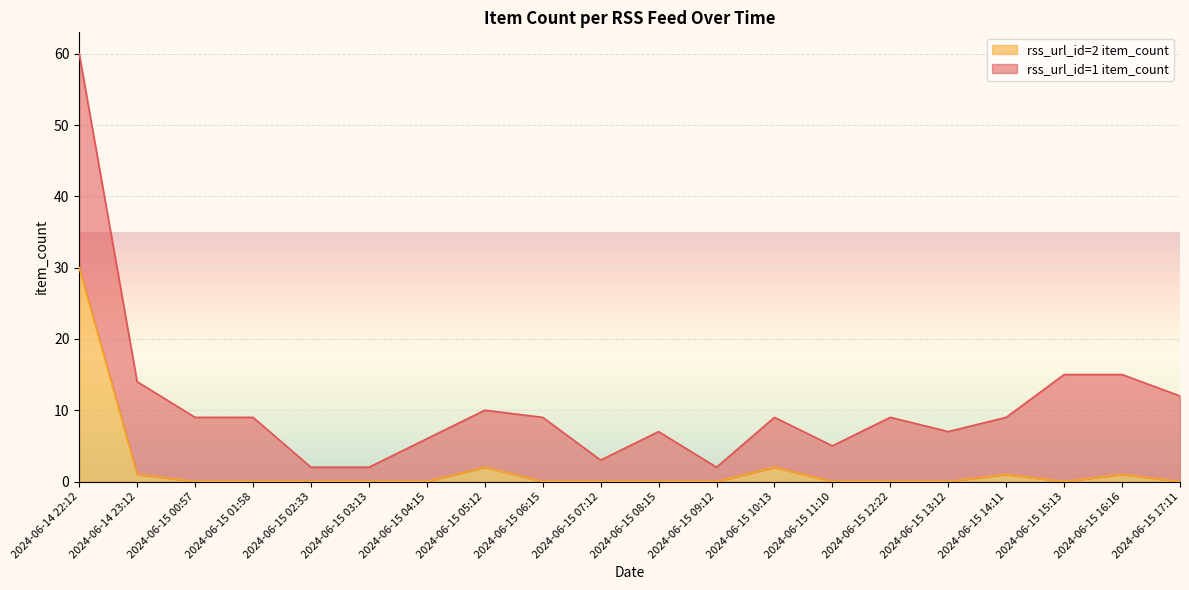

How many interior local valleys (lower than both neighbors) does the data have?

1